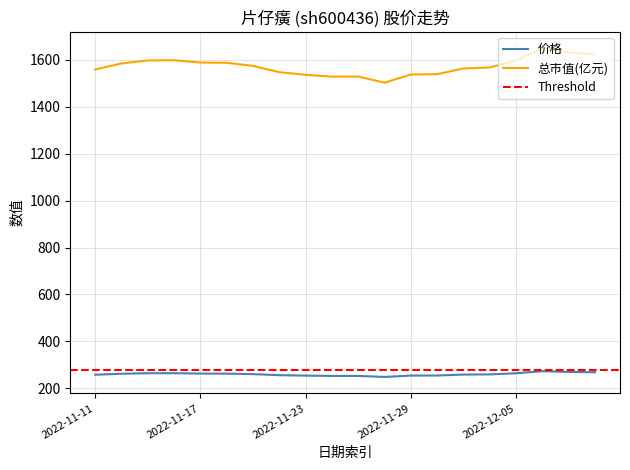

Reading right to left, list all the values displayed in this chart.

价格: 268.8	270.3	273.3	264.6	259.7	259.0	254.9	254.7	248.9	253.3	253.2	254.5	256.4	260.8	263.0	263.2	264.8	264.6	262.5	258.3
总市值(亿元): 1622.0	1630.6	1648.9	1596.4	1566.9	1562.5	1538.2	1536.8	1501.8	1528.0	1527.5	1535.4	1546.7	1573.3	1586.7	1587.8	1597.4	1596.7	1583.8	1558.2